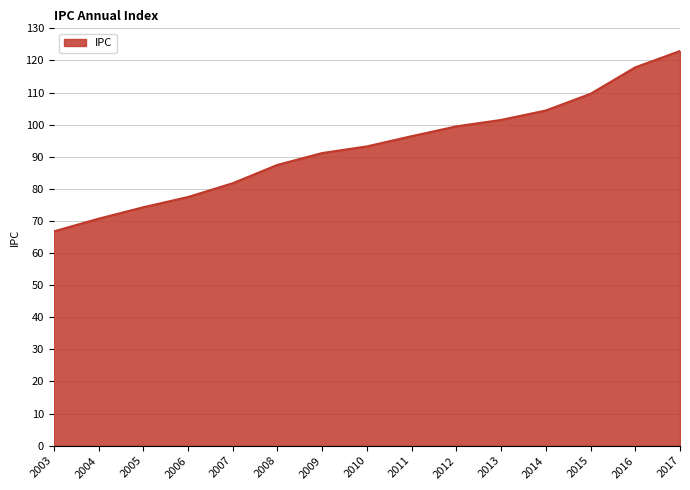

What value does the data have at 2009?

91.2